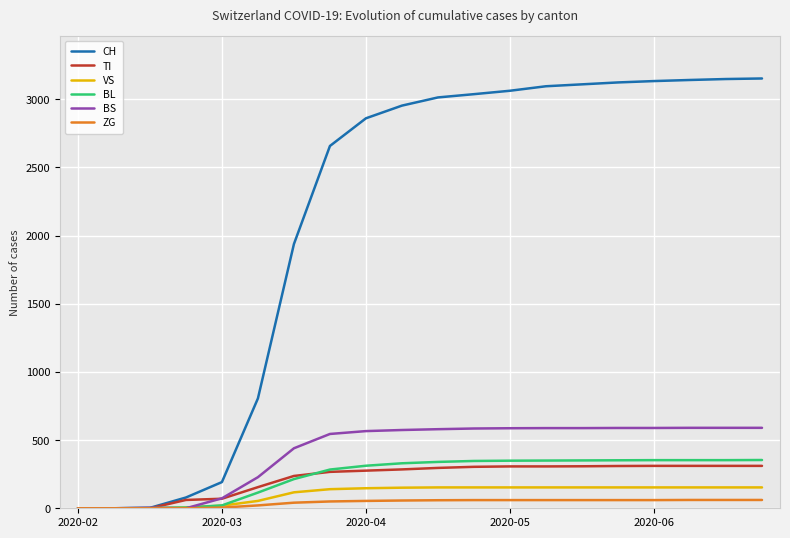

Which series has the largest total across all categories?

CH